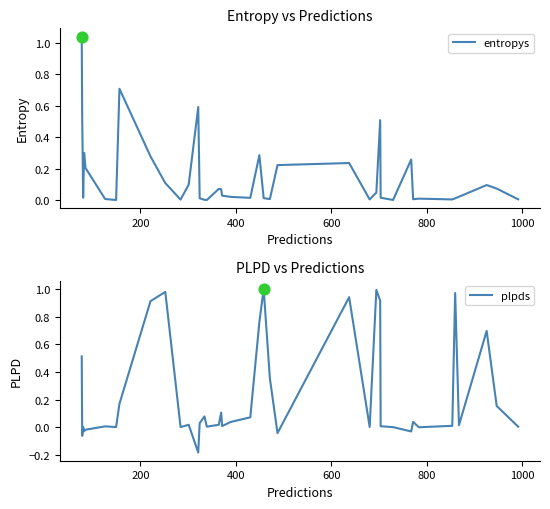

Which series contains the highest Y value?

entropys